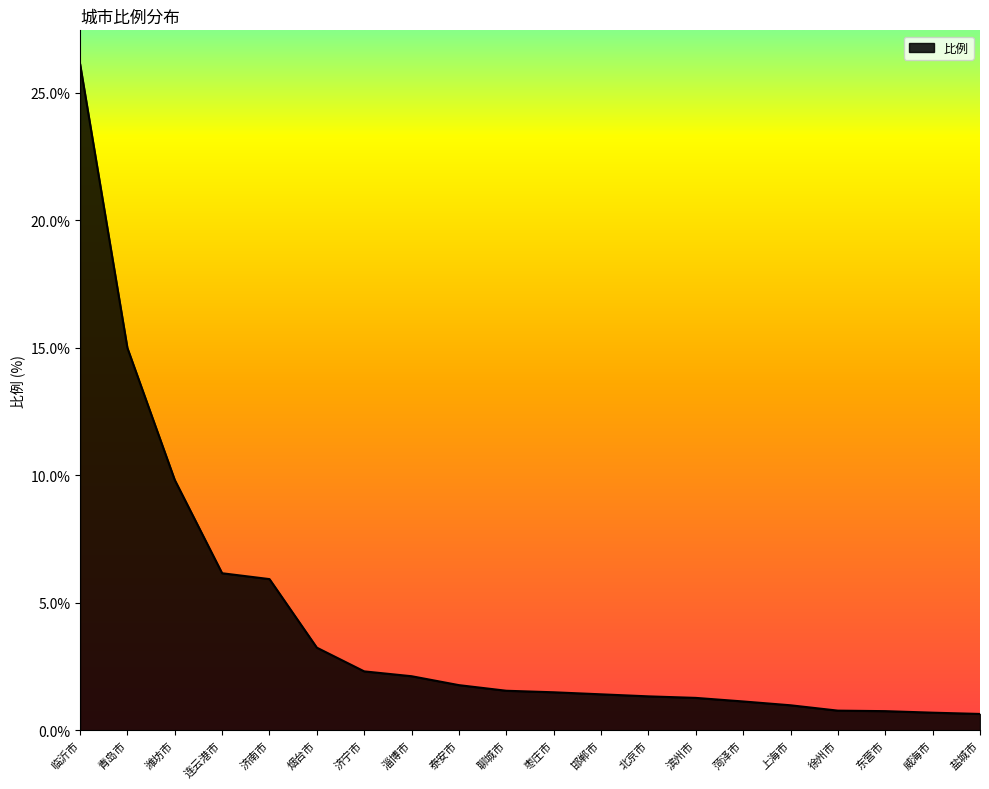

True or false: the data shows 0.6 at 盐城市.

True